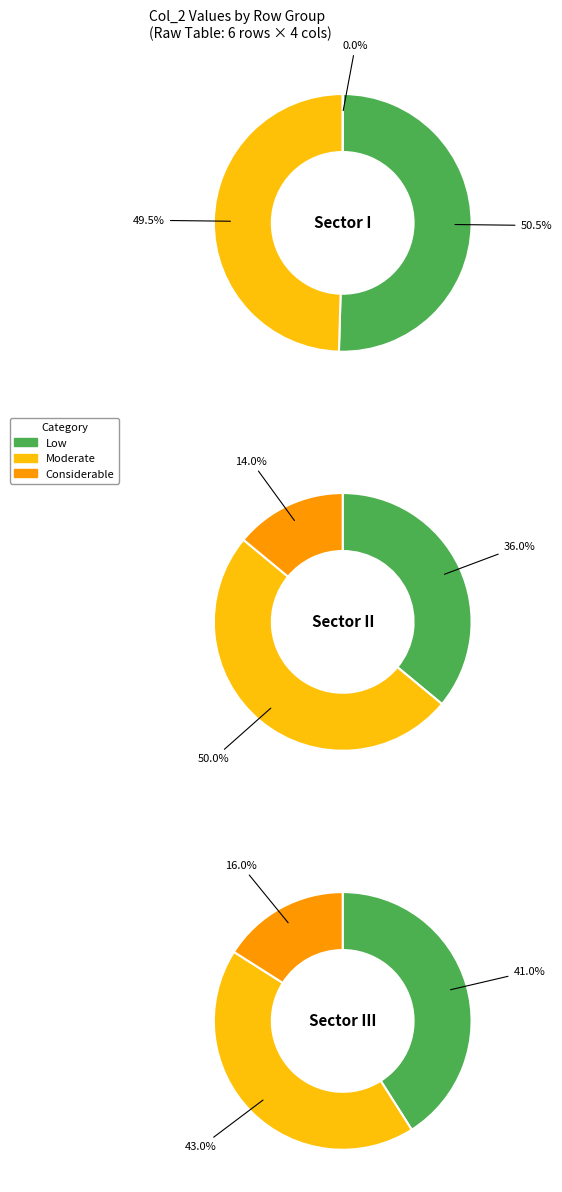

True or false: 5 accounts for 5% of the total.

False